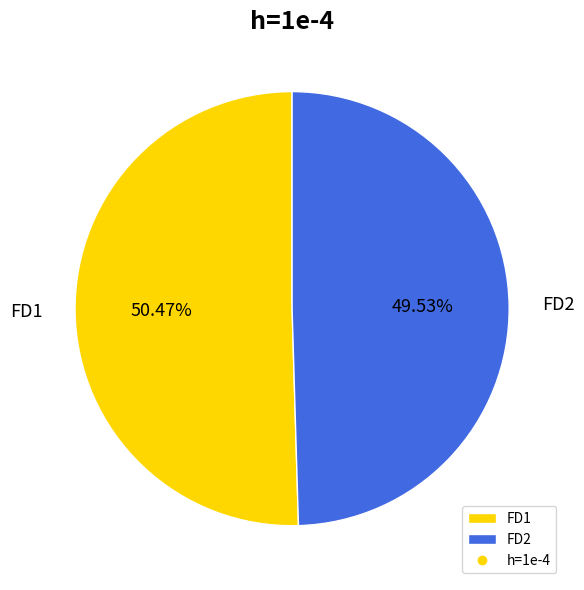

Is FD1 the majority of the pie?

Yes